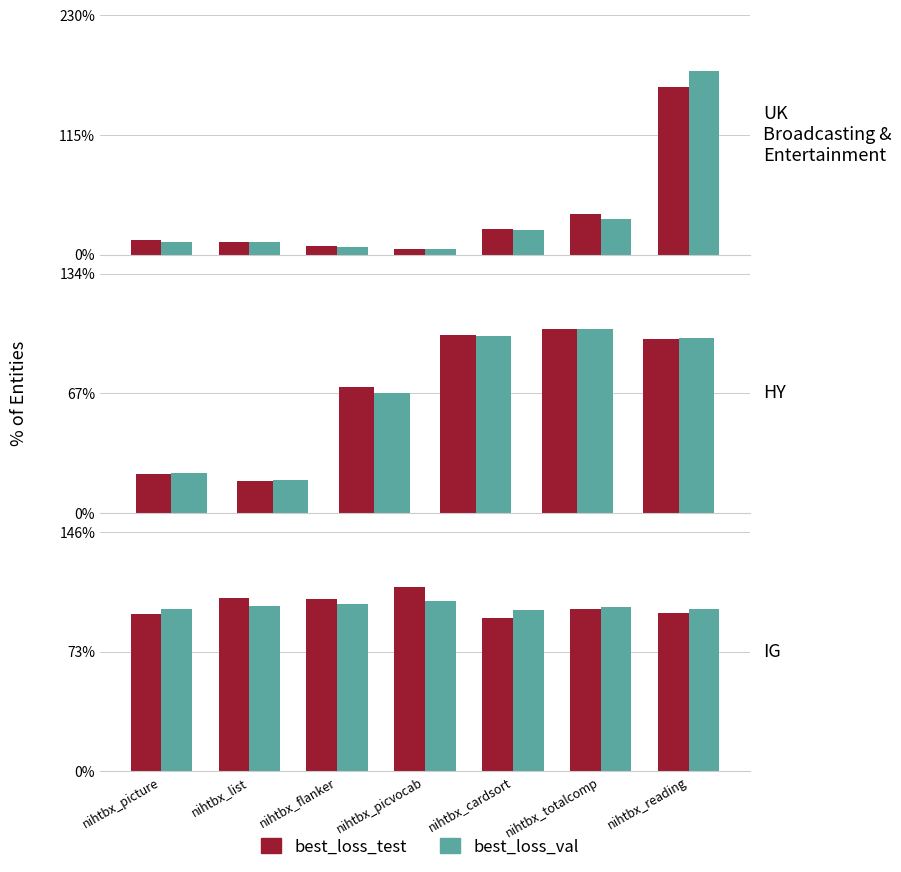

What is the label of the 4th bar from the right?

nihtbx_picvocab